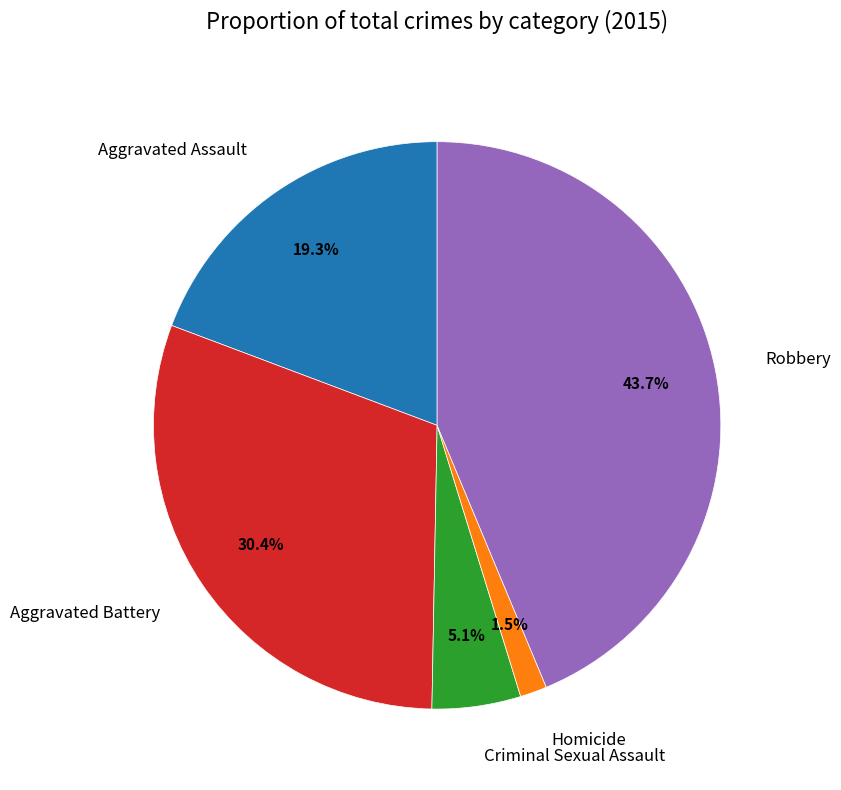

To the nearest percent, what portion does Aggravated Battery represent?

30%